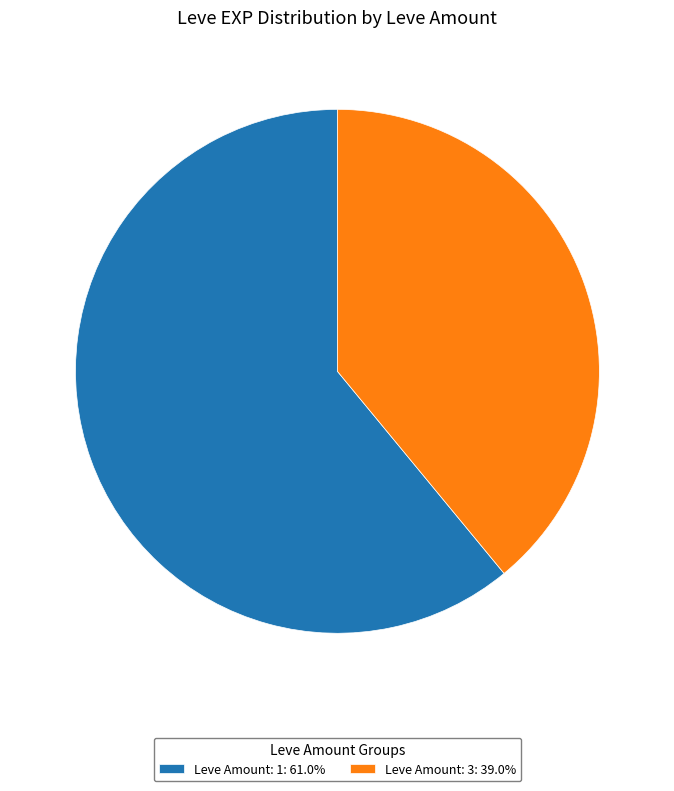

Is there any slice that represents more than half of the pie?

Yes